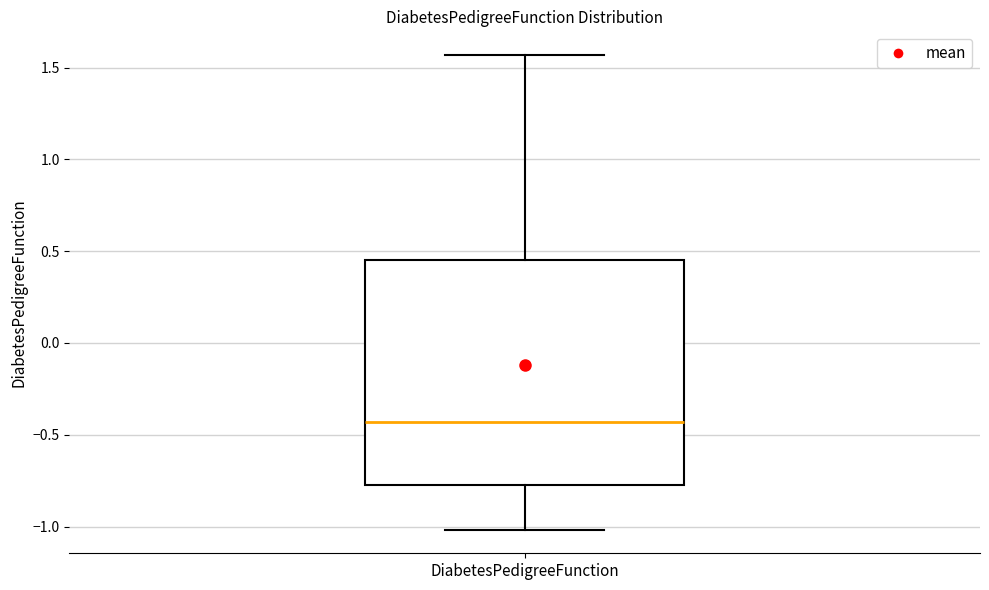

Where does the lower whisker of the box for DiabetesPedigreeFunction end on the y-axis? The values are not printed on the chart, so give them approximately, as read against the axis.

-1.00